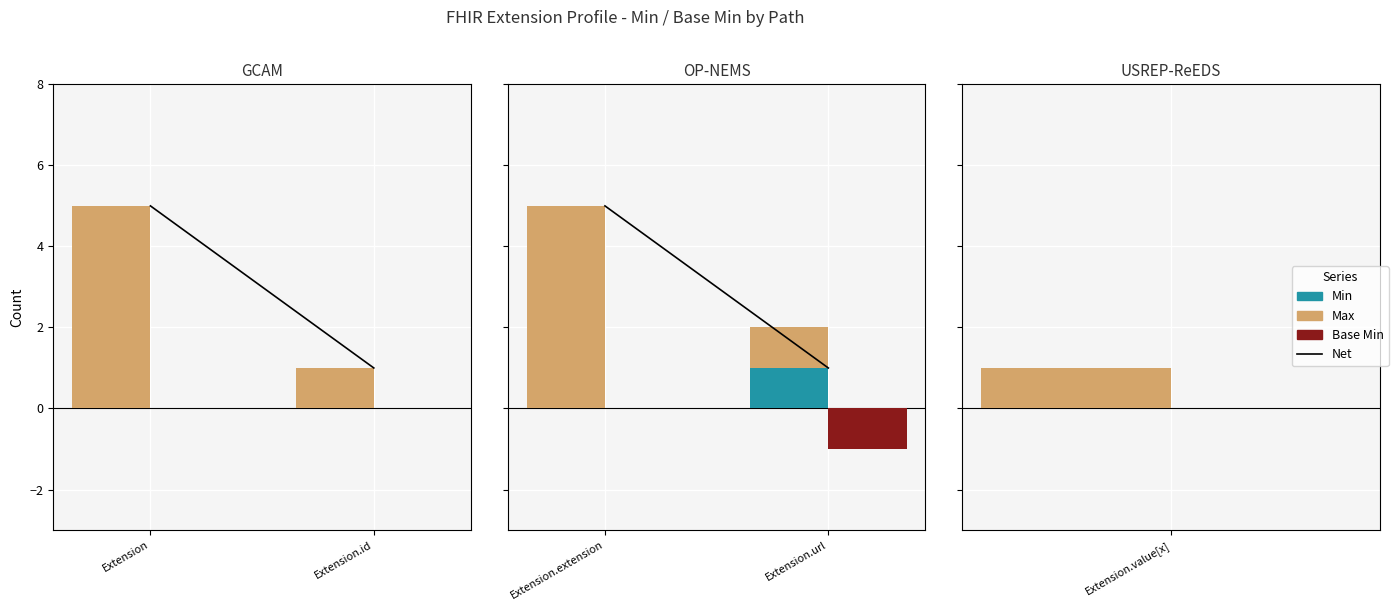

The value of Max at Extension.url is 2. True or false?

False